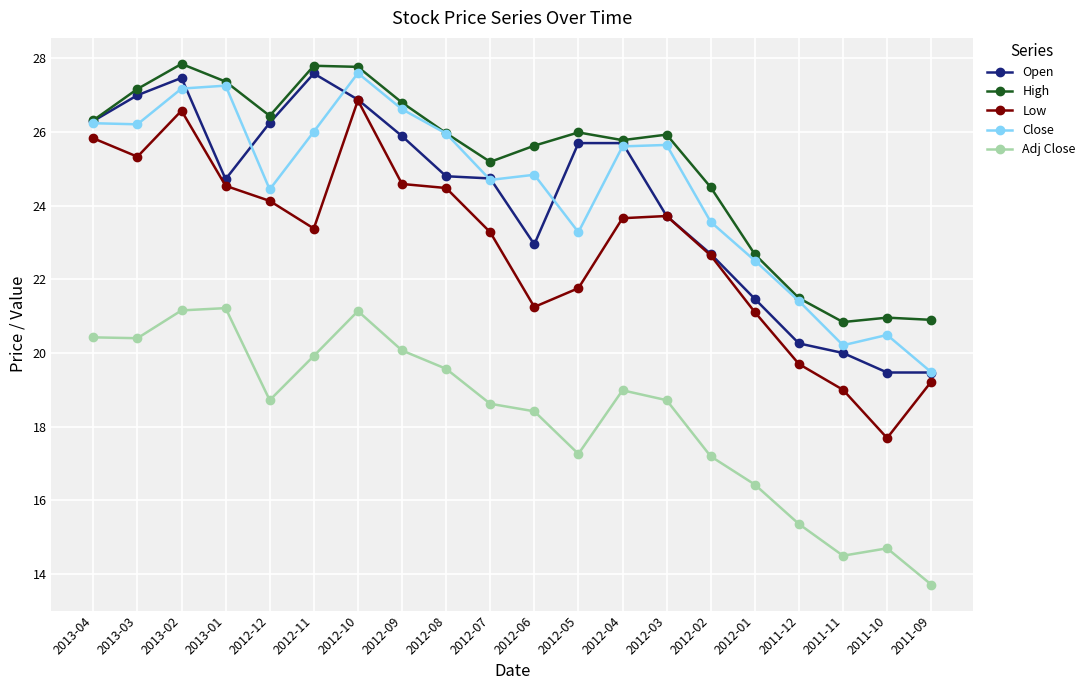

At which label does Open first exceed 24?

2013-04